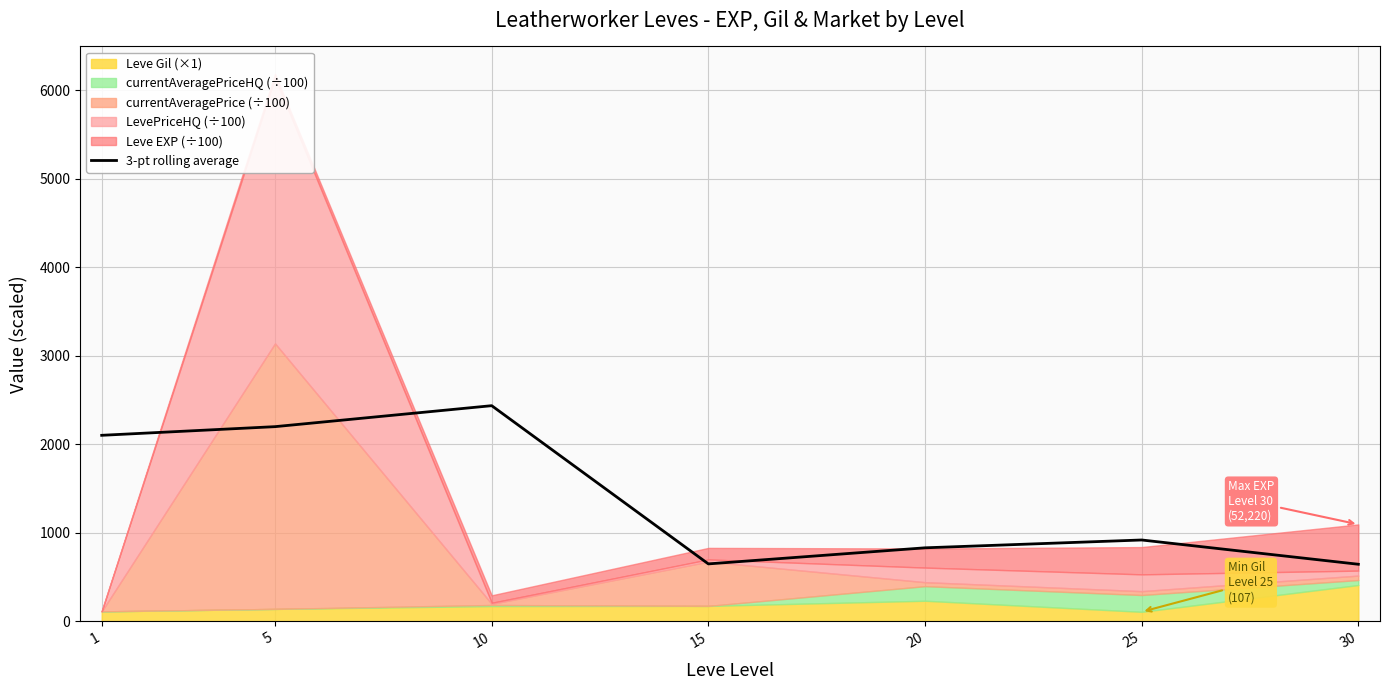

True or false: there are more than 1 points higher than both neighbors.

True